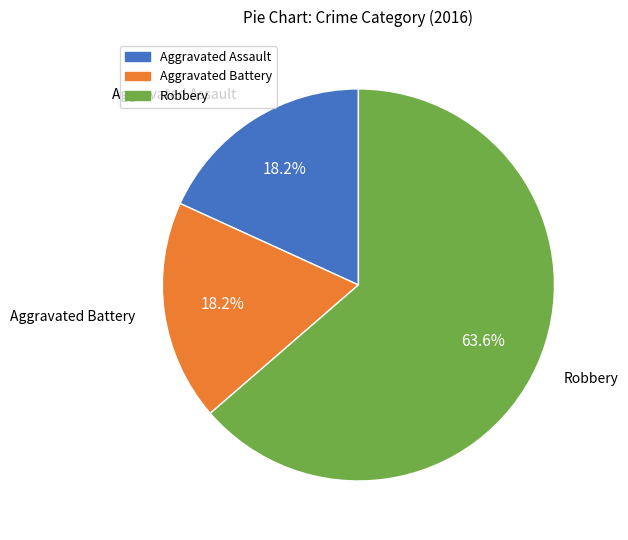

Count the number of slices in the pie.

3